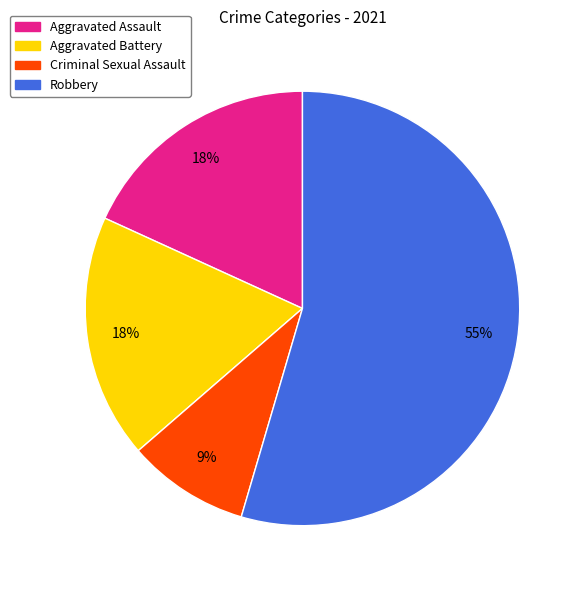

Is it true that Robbery is 60% of the pie?

False